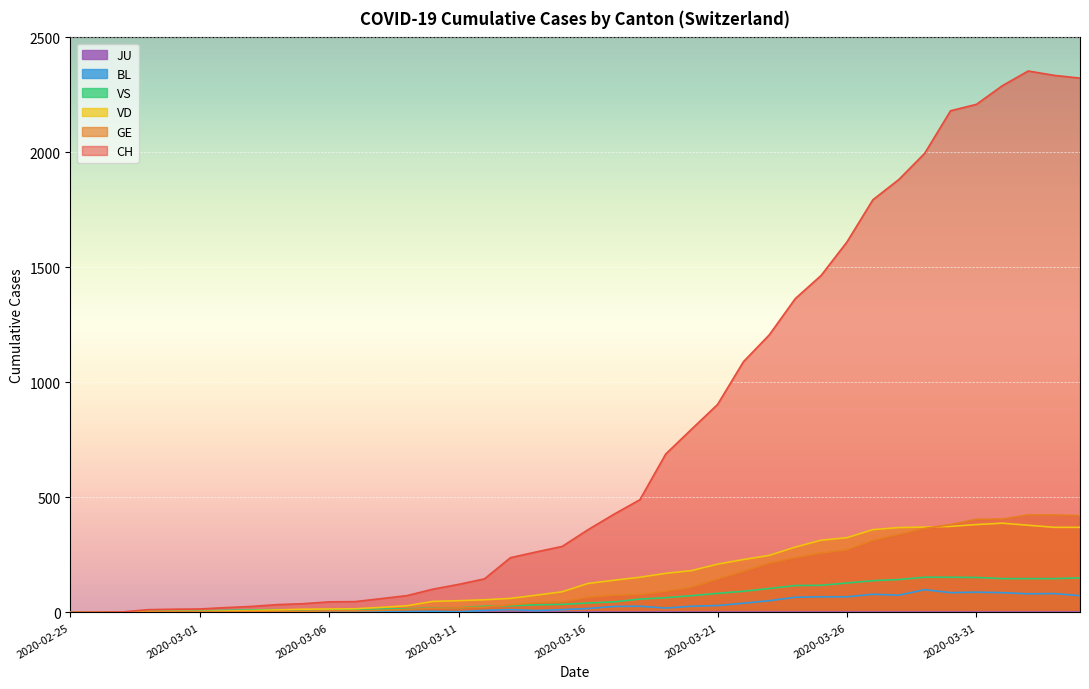

True or false: VD has more than 1 points higher than both neighbors.

False